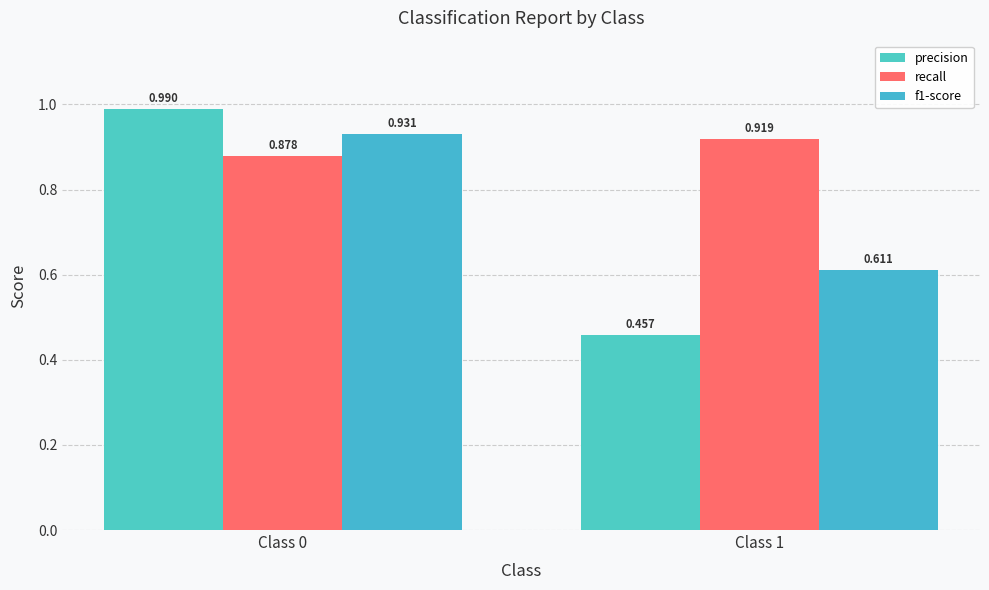

Read the f1-score value at Class 0.

0.9